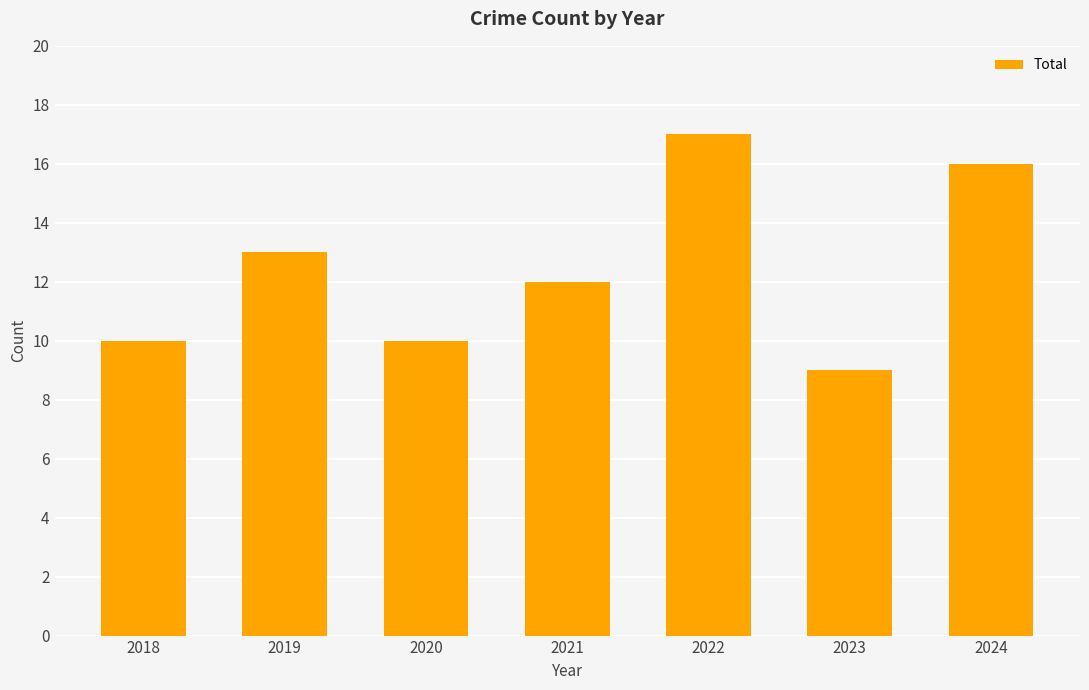

Does the chart contain stacked bars?

No